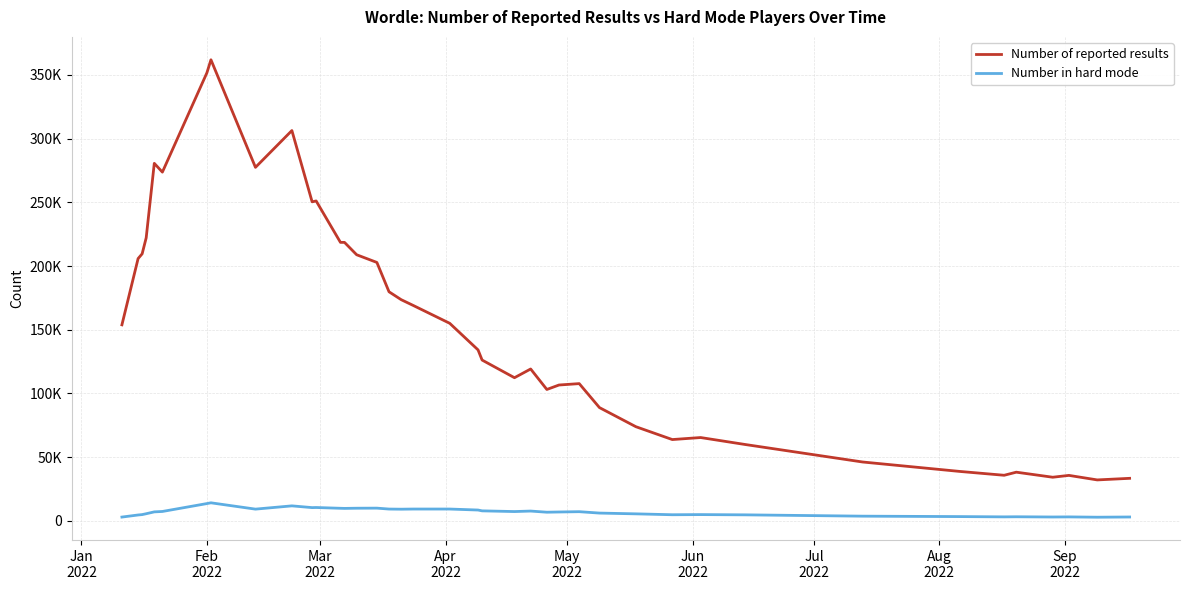

What are all the series names shown in the legend?

Number of reported results, Number in hard mode